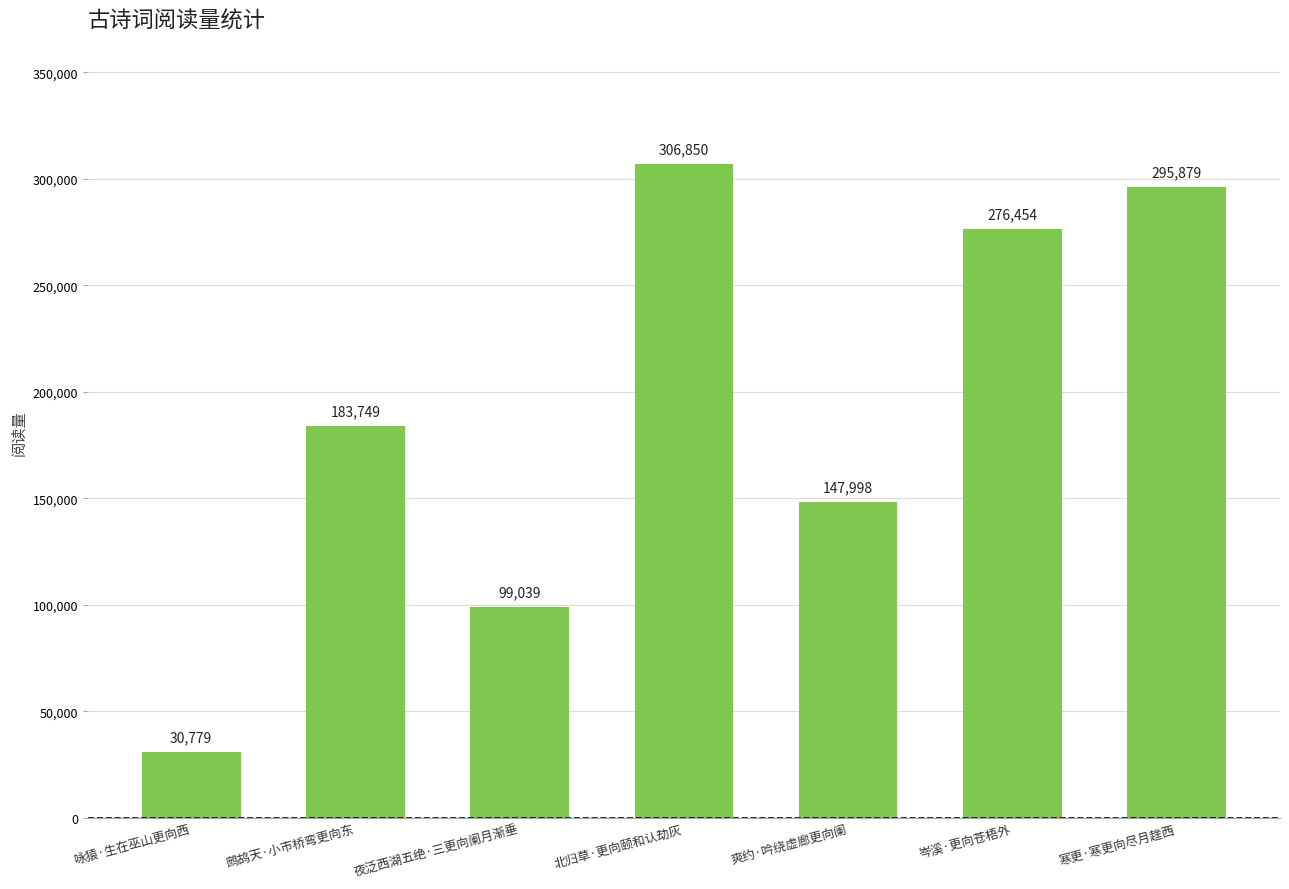

List the labels in order of value, largest first.

北归草·更向颐和认劫灰, 寒更·寒更向尽月趖西, 岑溪·更向苍梧外, 鹧鸪天·小市桥弯更向东, 爽约·吟绕虚廊更向阑, 夜泛西湖五绝·三更向阑月渐垂, 咏猿·生在巫山更向西